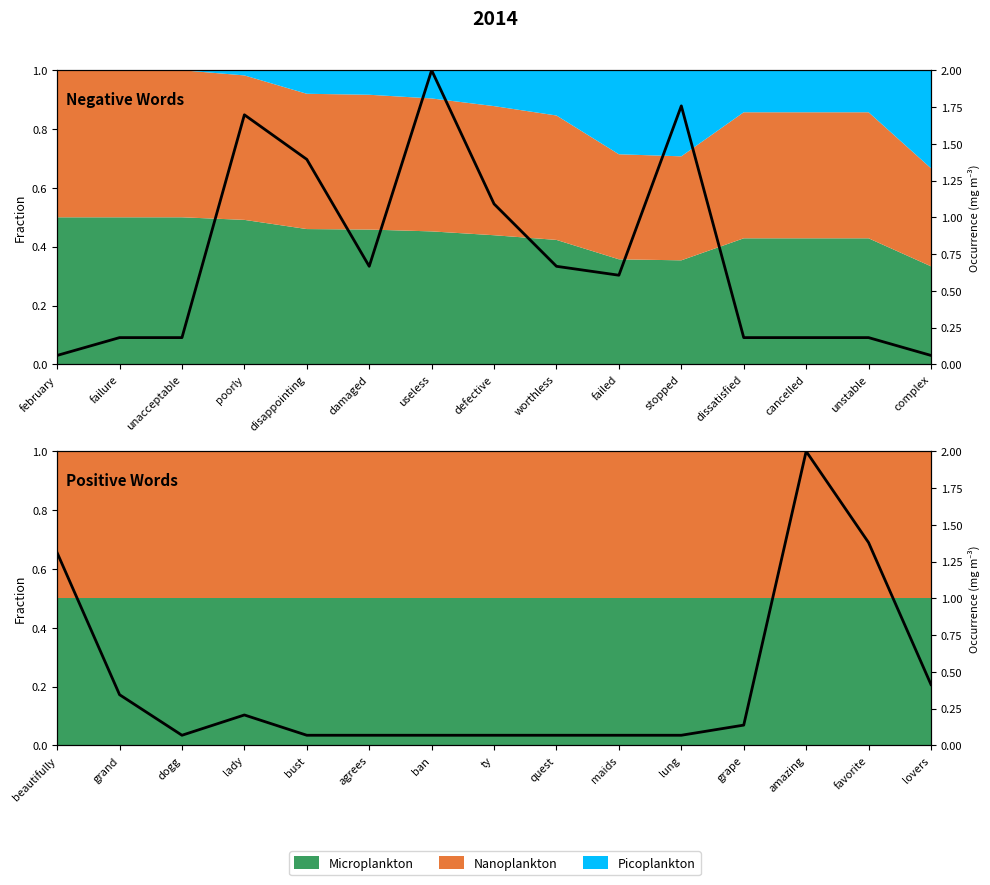

Reading right to left, extract all data points from this chart.

0.4	1.4	2.0	0.1	0.1	0.1	0.1	0.1	0.1	0.1	0.1	0.2	0.1	0.3	1.3